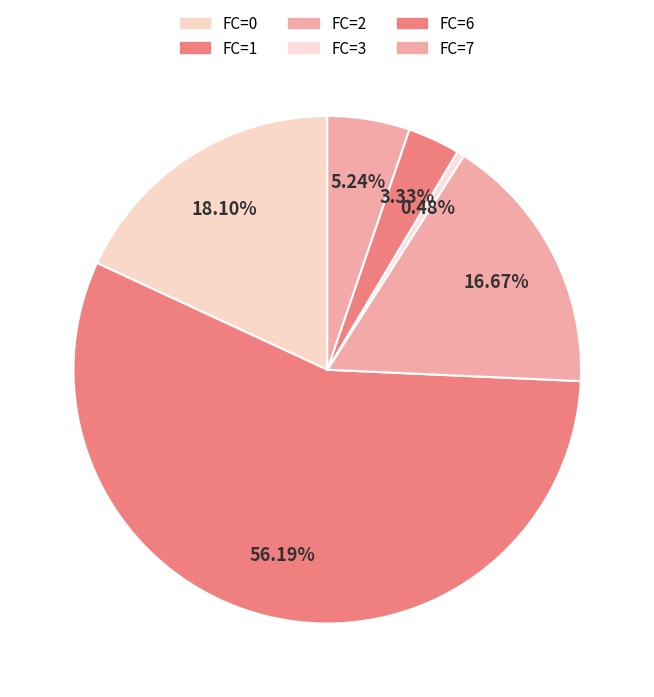

Which slice is the smallest?

FC_3